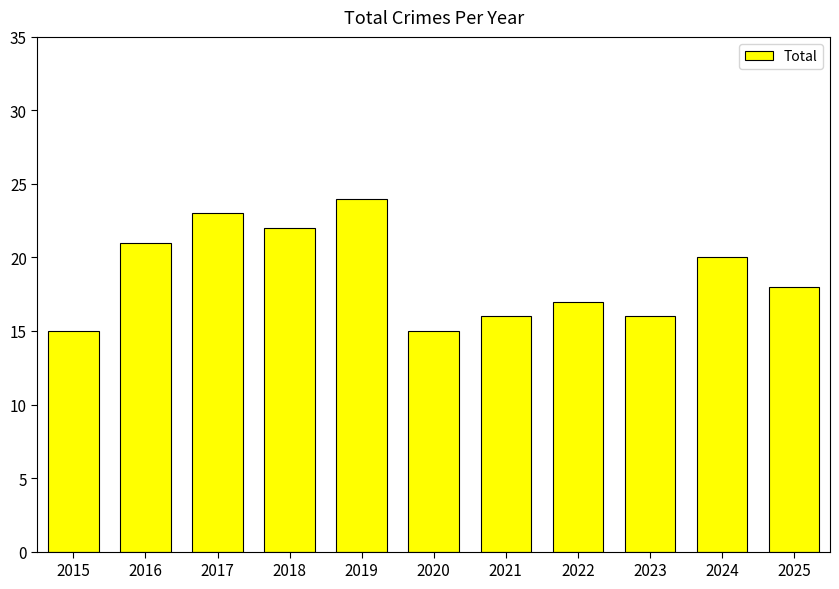

What is the greatest value displayed?

24